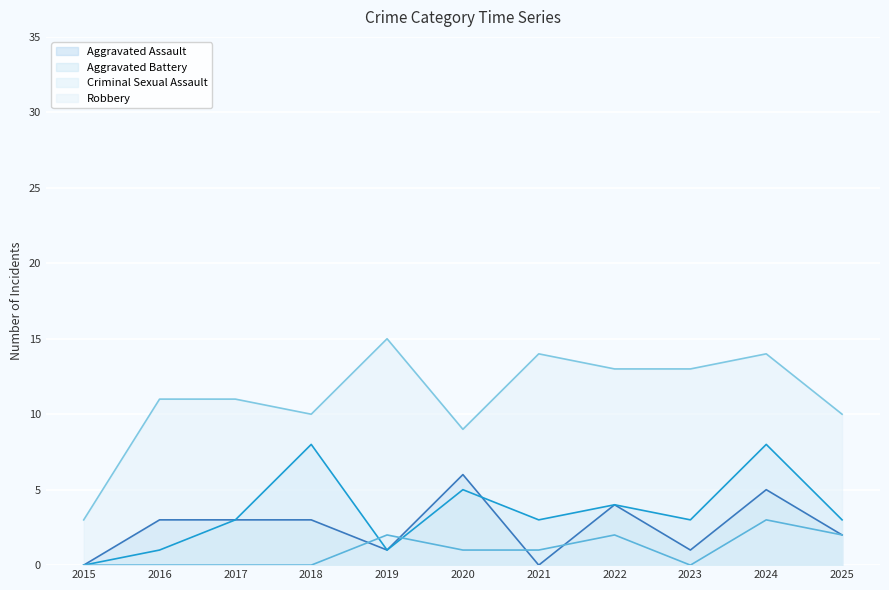

What is the average value of the Aggravated Assault series?

3